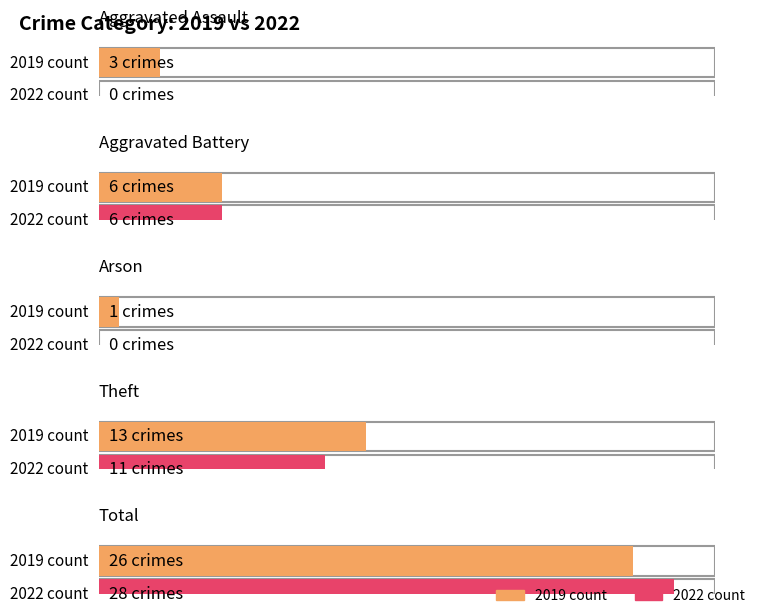

What is the label of the 5th bar from the left?

Total